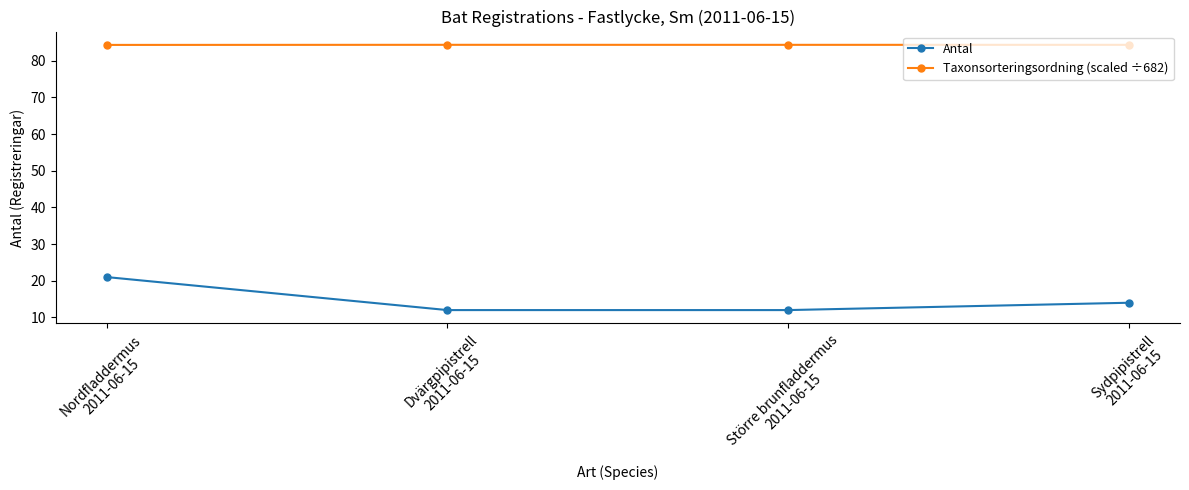

What is the highest value of the Taxonsorteringsordning (scaled ÷682) series?

84.3